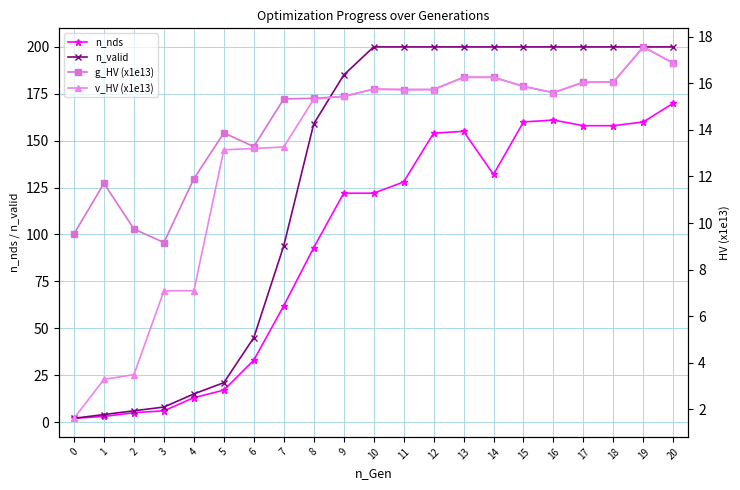

At 3, list the series in order from smallest to largest.

n_nds, v_HV (x1e13), n_valid, g_HV (x1e13)